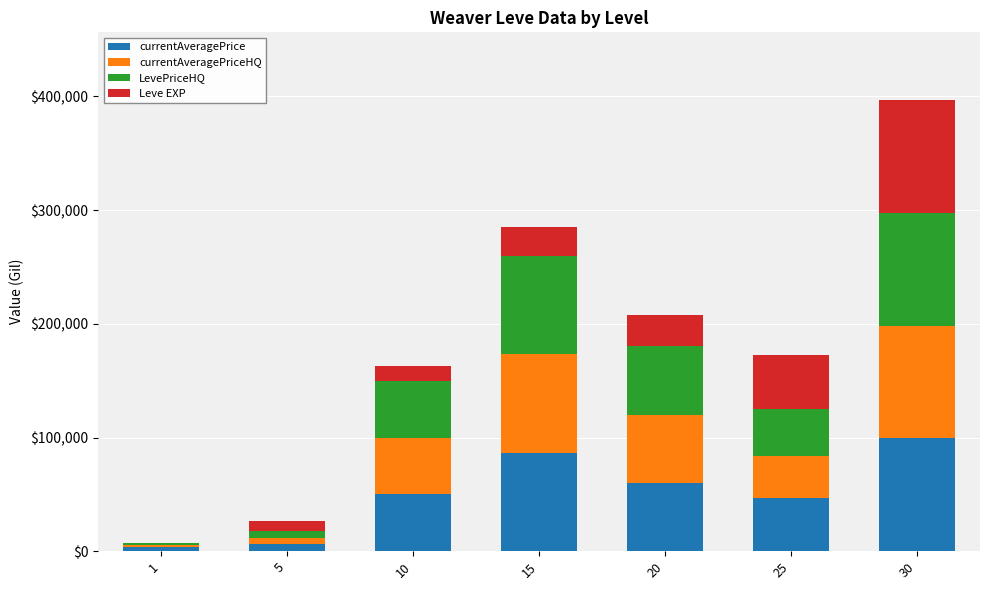

What is the average value of the currentAveragePrice series?

50346.2